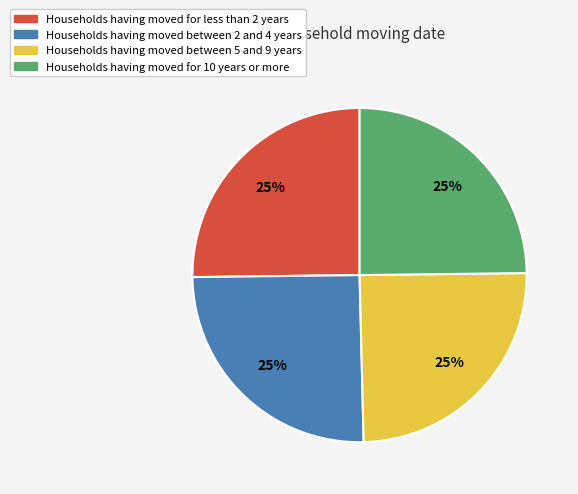

Does any single category account for the majority?

No